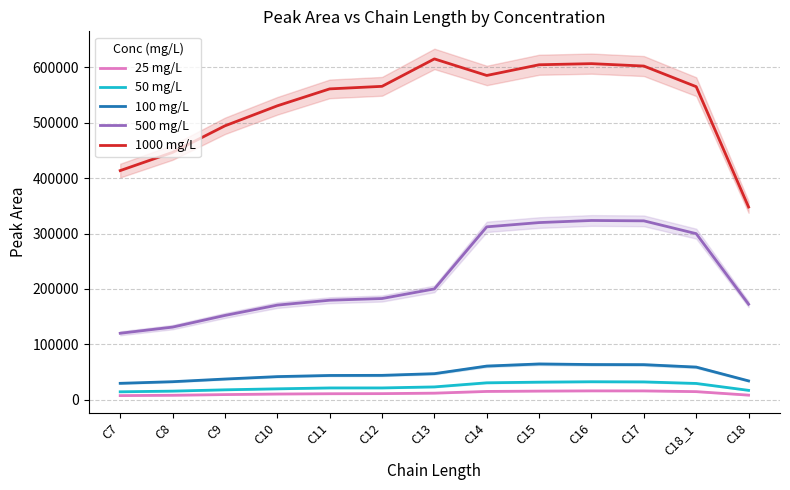

True or false: 50 mg/L has a value of 21136 at C11.

True